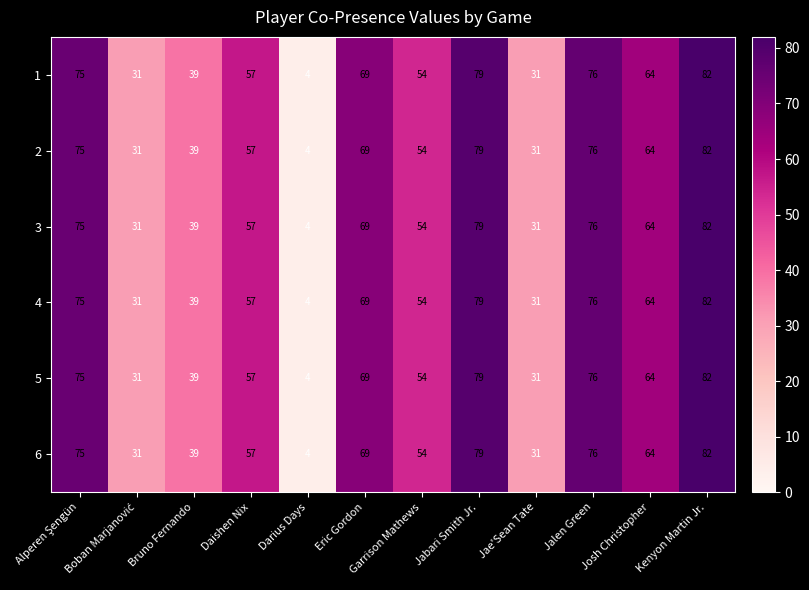

What is the sum of all 1 values?

661